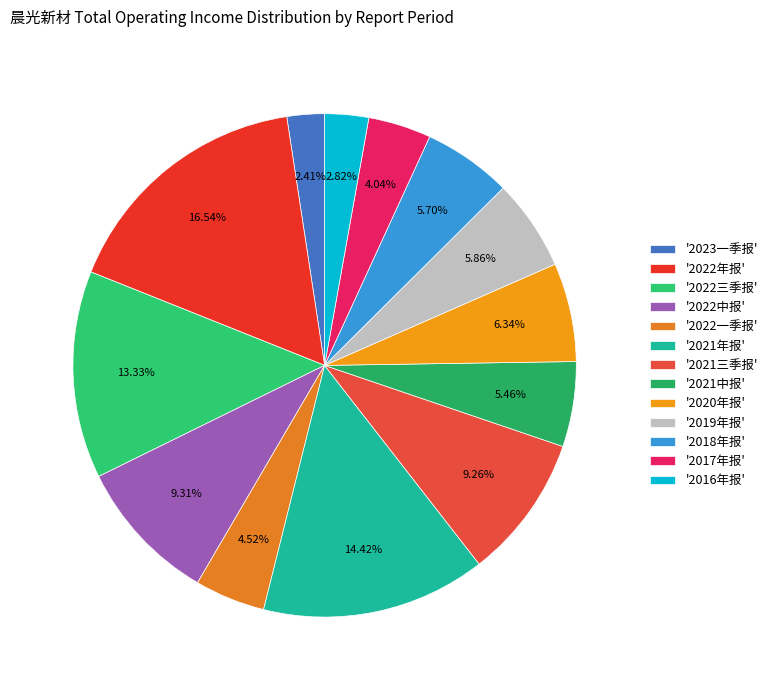

To the nearest percent, what is the average slice percentage?

8%